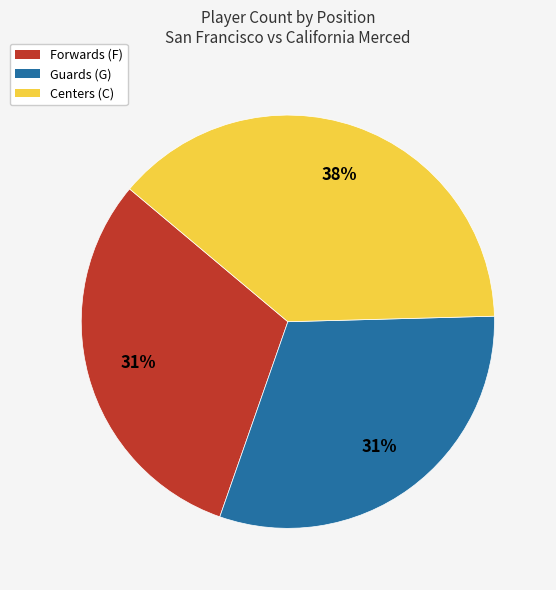

Does any single category account for the majority?

No